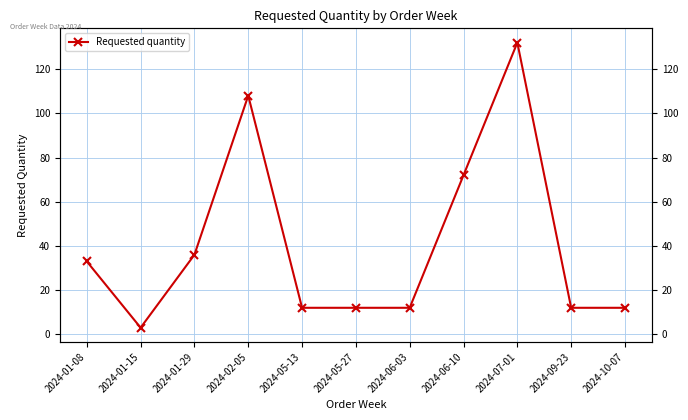

List the labels in order of value, largest first.

2024-07-01, 2024-02-05, 2024-06-10, 2024-01-29, 2024-01-08, 2024-05-13, 2024-05-27, 2024-06-03, 2024-09-23, 2024-10-07, 2024-01-15